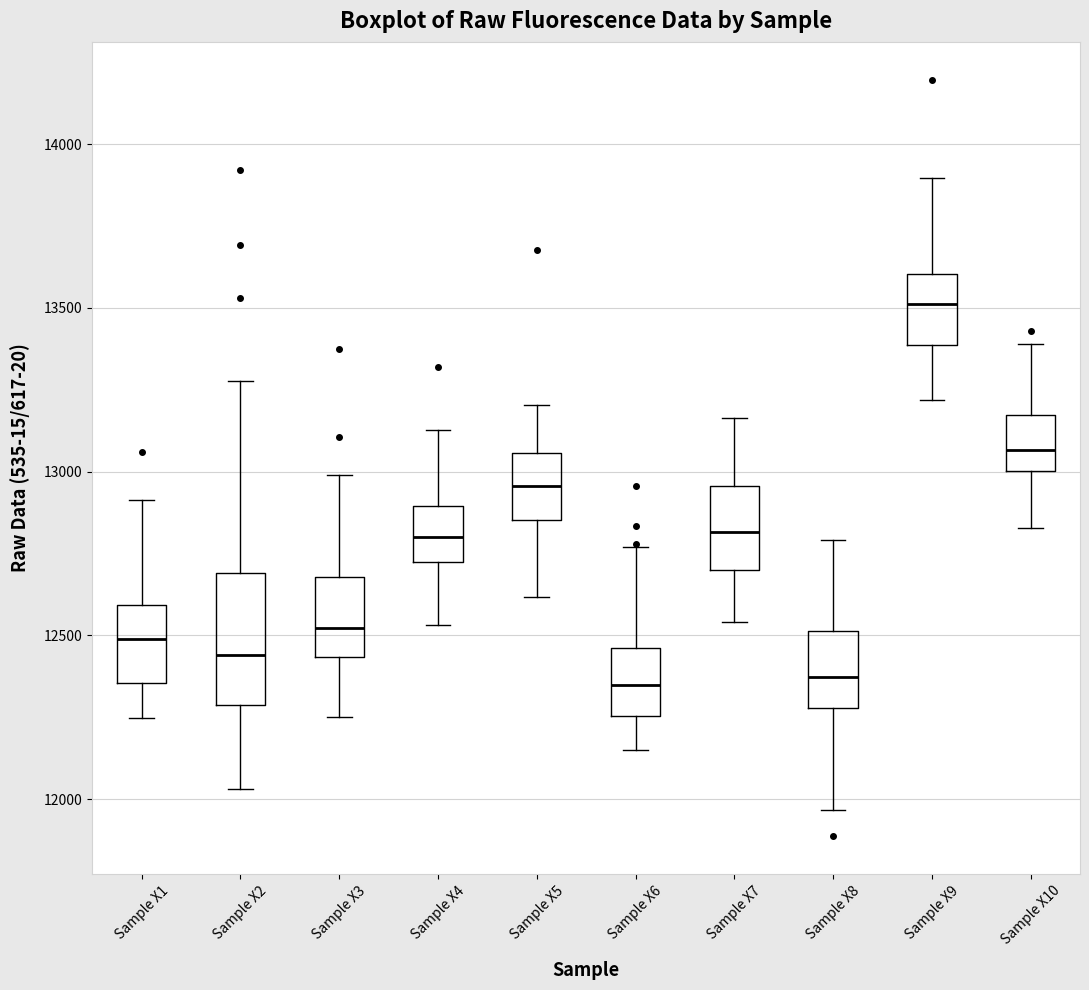

Comparing the boxes themselves (not the whiskers), which one is the tallest?

Sample X2